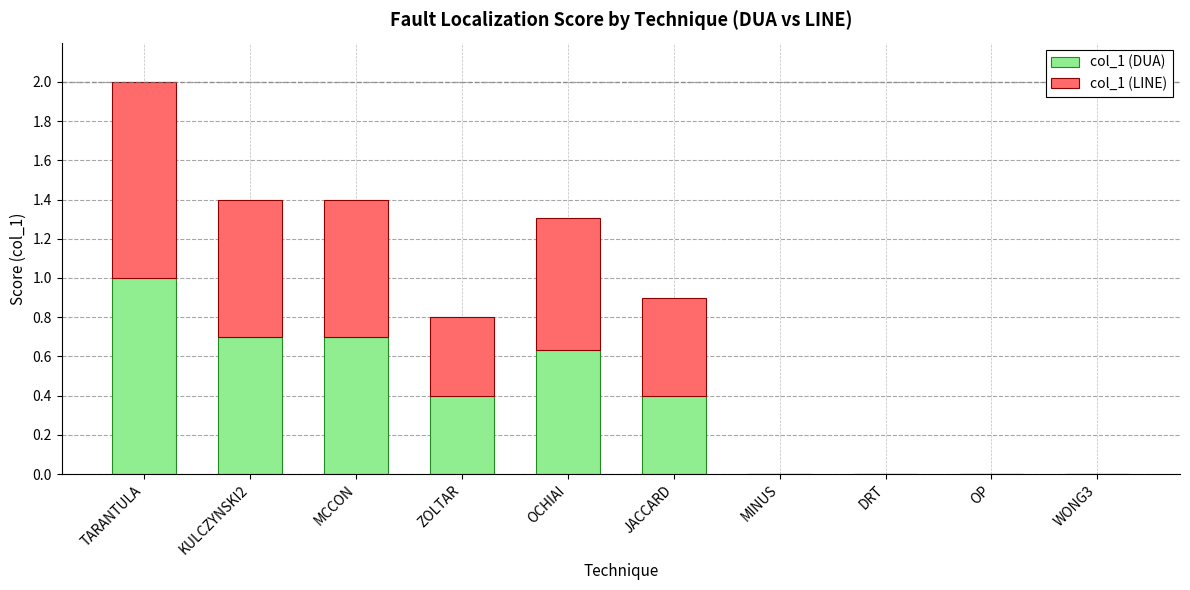

What is the sum of the col_1 (DUA) values at KULCZYNSKI2 and ZOLTAR?

1.1